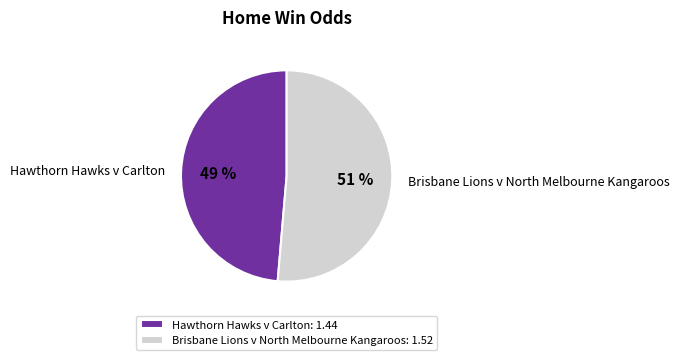

How many slices are in this pie chart?

2